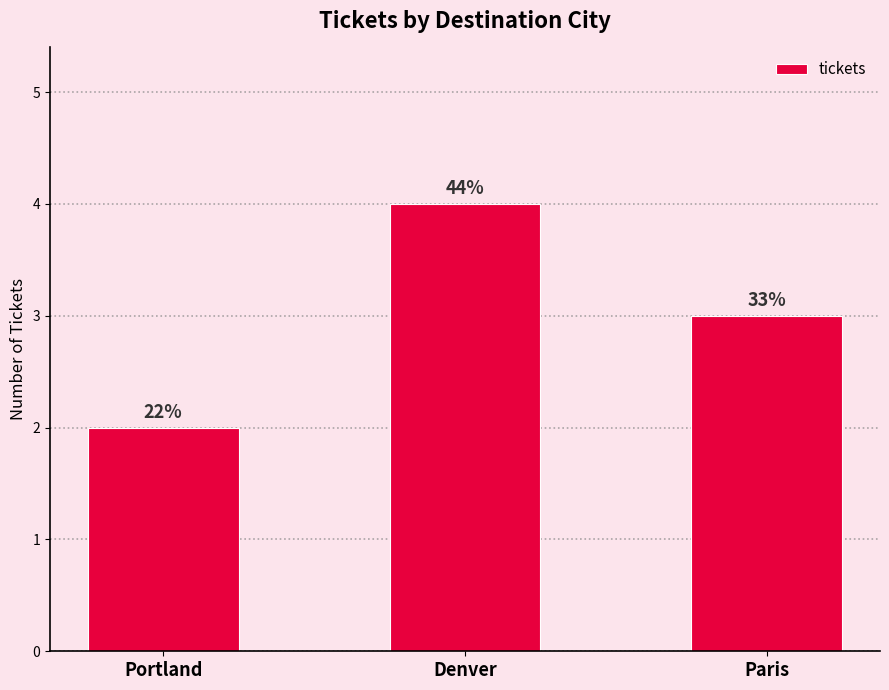

What is the difference between the maximum and minimum values?

2